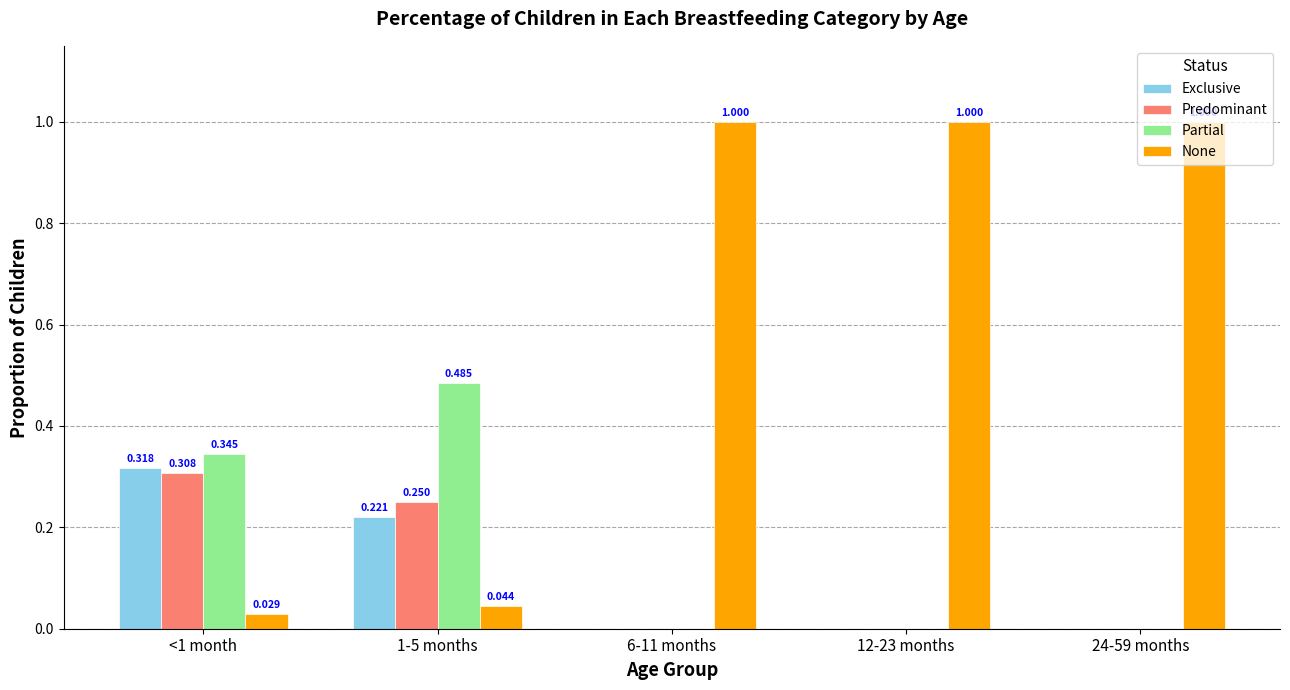

Is the value of Partial at <1 month greater than the value of None at 1-5 months?

Yes